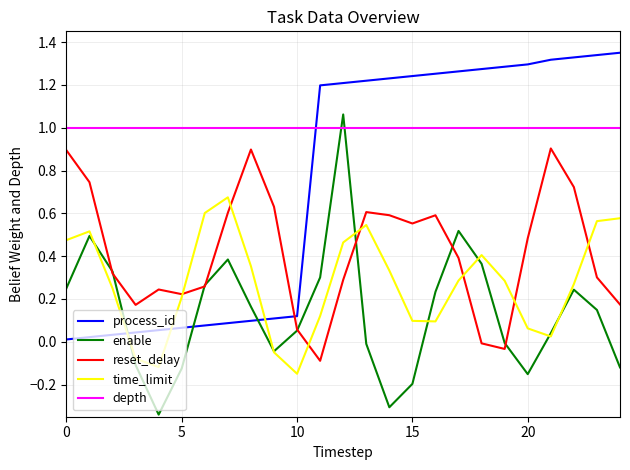

What is the maximum value for reset_delay?

0.9